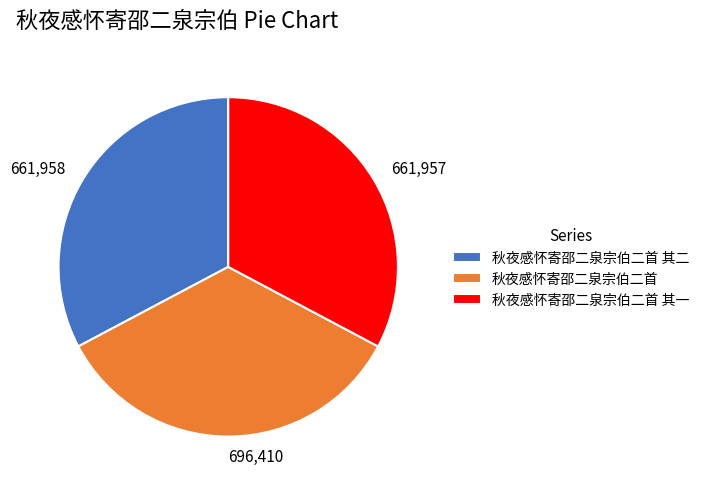

Does any single category account for the majority?

No